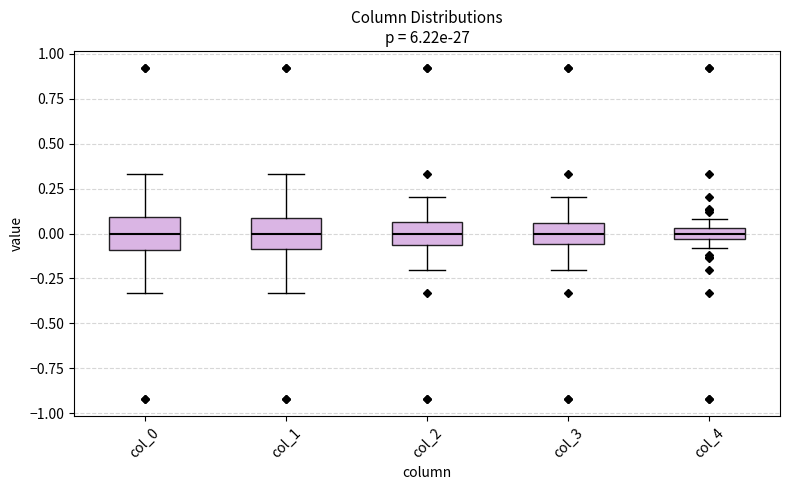

Where does the lower whisker of the box for col_4 end on the y-axis? The values are not printed on the chart, so give them approximately, as read against the axis.

-0.10